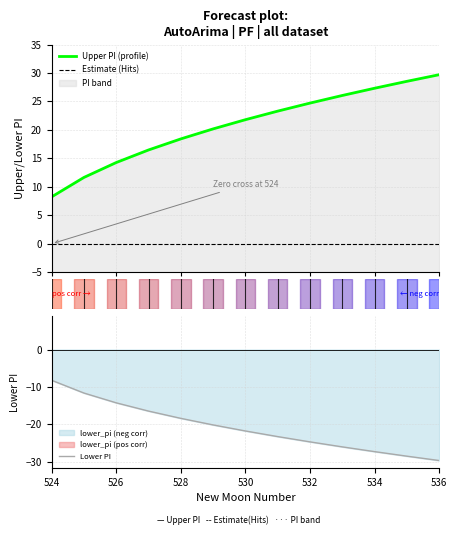

Rank the series by their average value, from lowest to highest.

Lower PI, Estimate (Hits), Upper PI (profile)